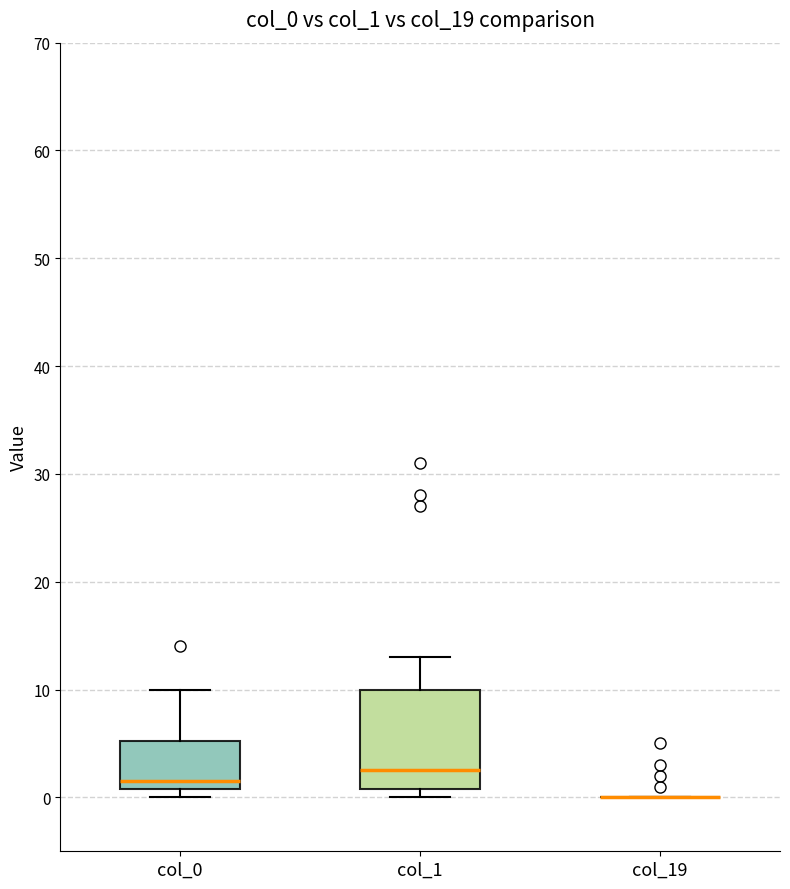

Reading left to right, read every box against the y-axis: the position of its median line, the range the box covers, and the ends of its whiskers. The values are not printed on the chart, so give them approximately, as read against the axis.

col_0: median 2, box 1 to 5, whiskers 0 to 10
col_1: median 3, box 1 to 10, whiskers 0 to 13
col_19: box collapsed to a line at 0, whiskers 0 to 0